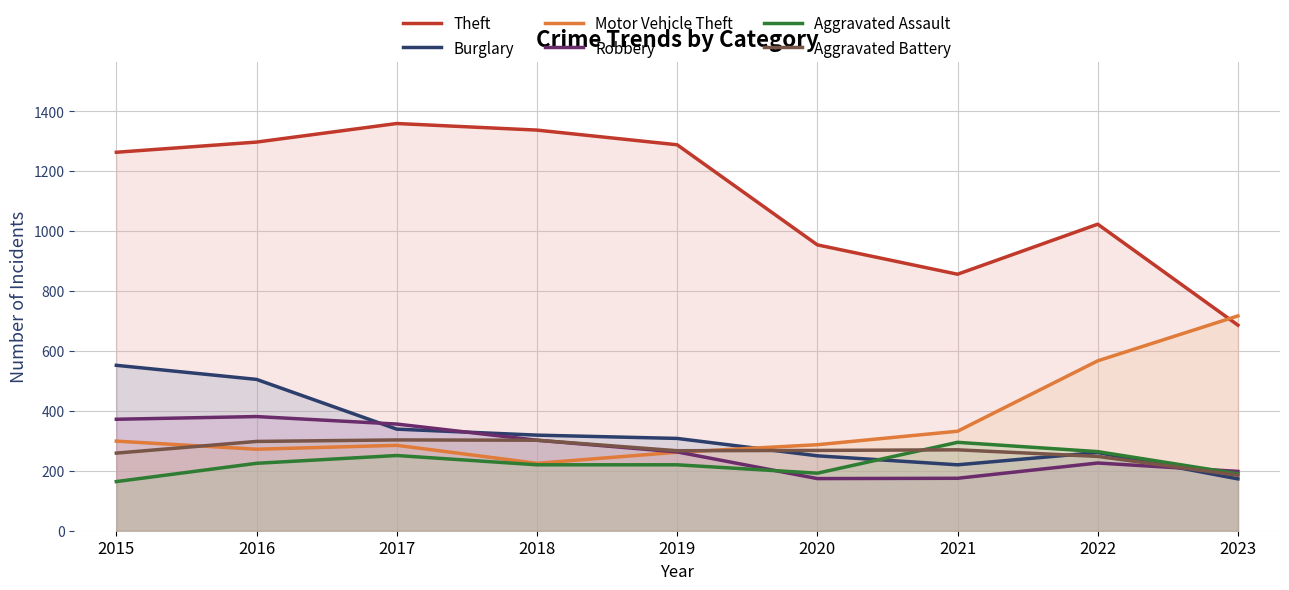

How many lines are shown in the chart?

6